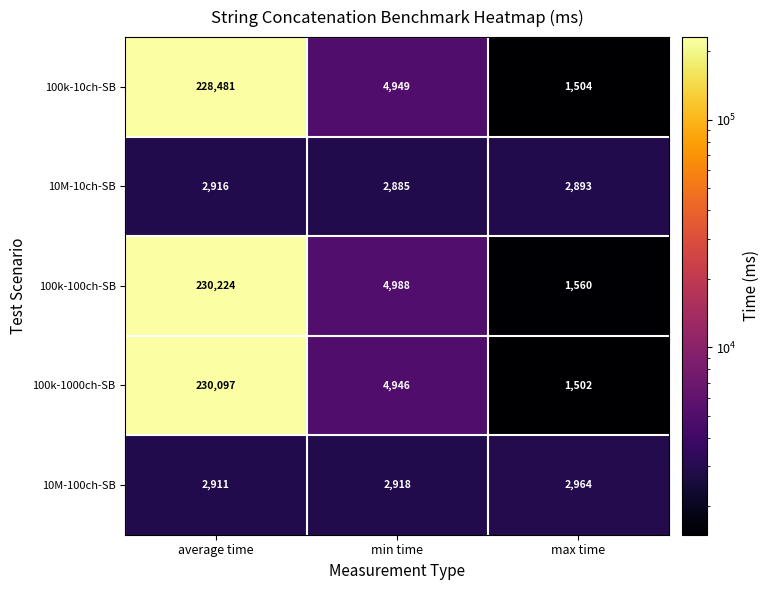

Is it true that 10M-100ch-SB equals 1843 at min time?

False